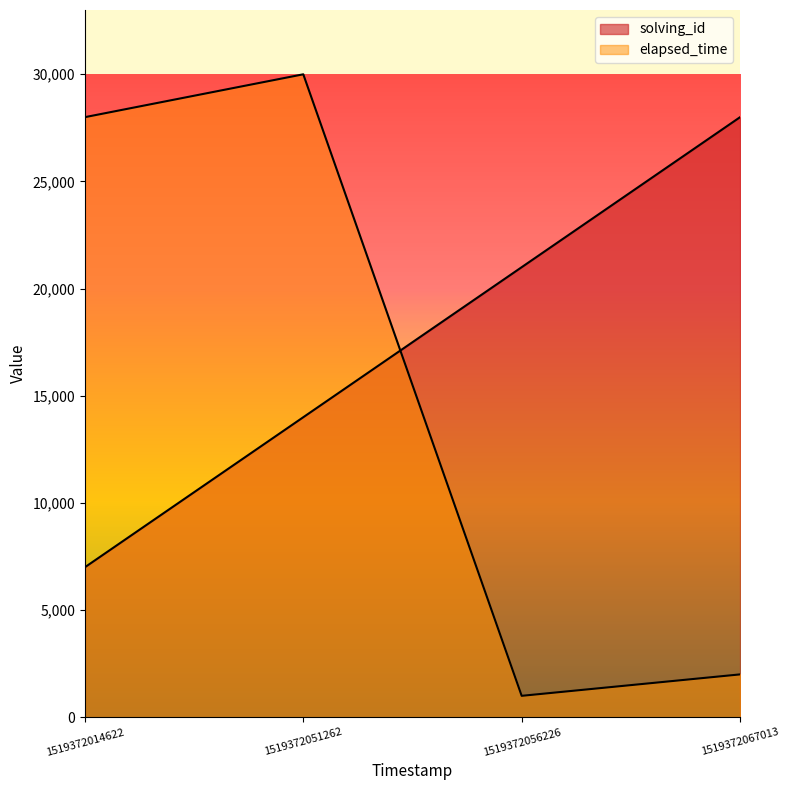

Reading left to right, transcribe all the data shown in this chart.

solving_id: 1519372014622=7000	1519372051262=14000	1519372056226=21000	1519372067013=28000
elapsed_time: 1519372014622=28000	1519372051262=30000	1519372056226=1000	1519372067013=2000